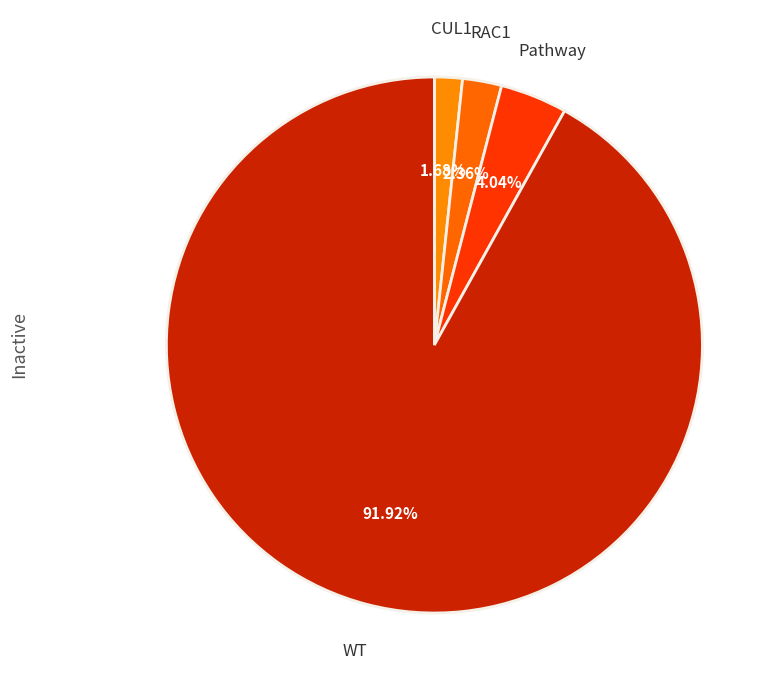

To the nearest percent, what is the difference between the Pathway and WT slice percentages?

88%